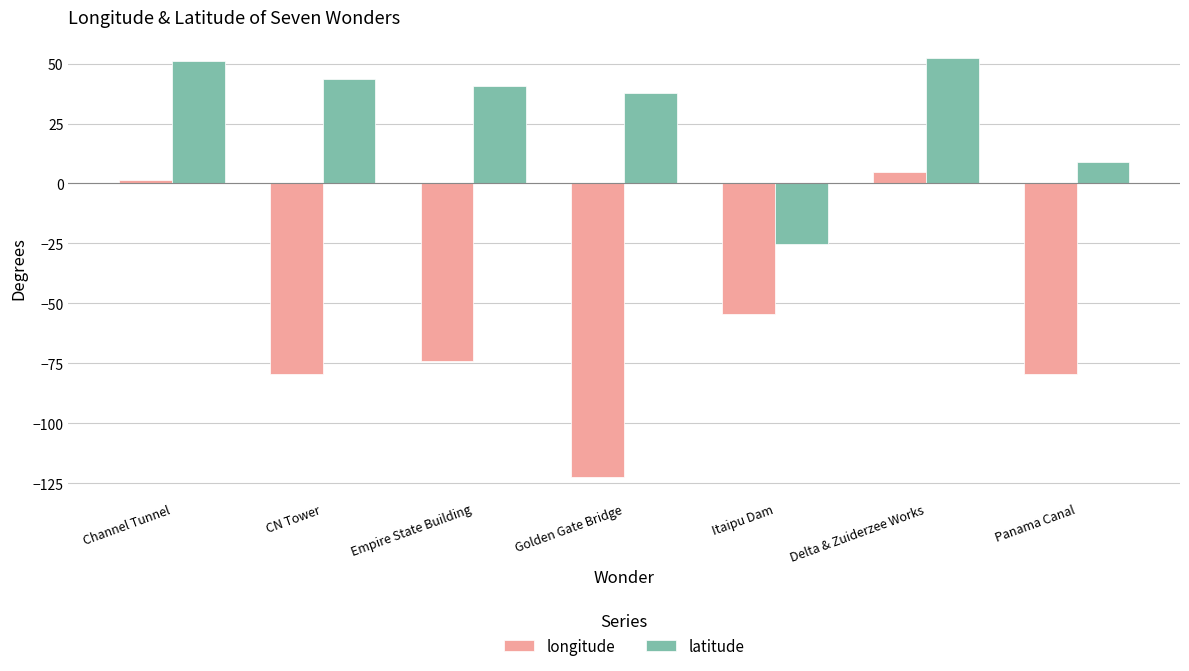

The latitude series shows -9.0 at Itaipu Dam. True or false?

False